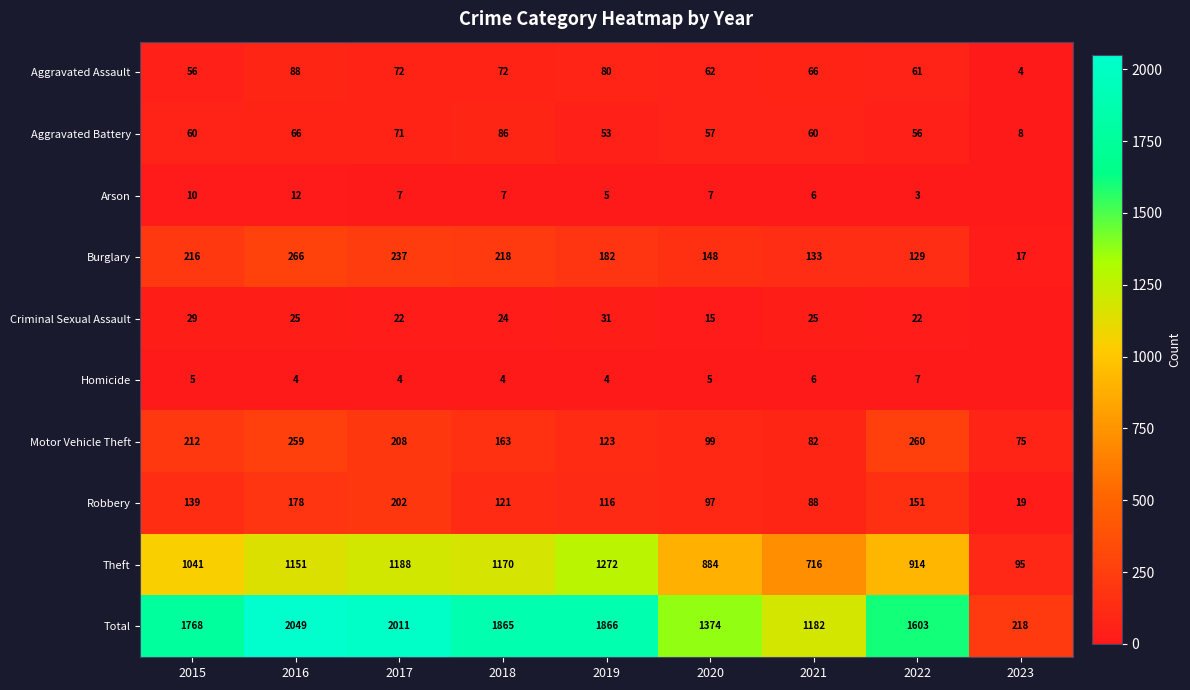

Which label corresponds to the smallest value in the chart?

2023